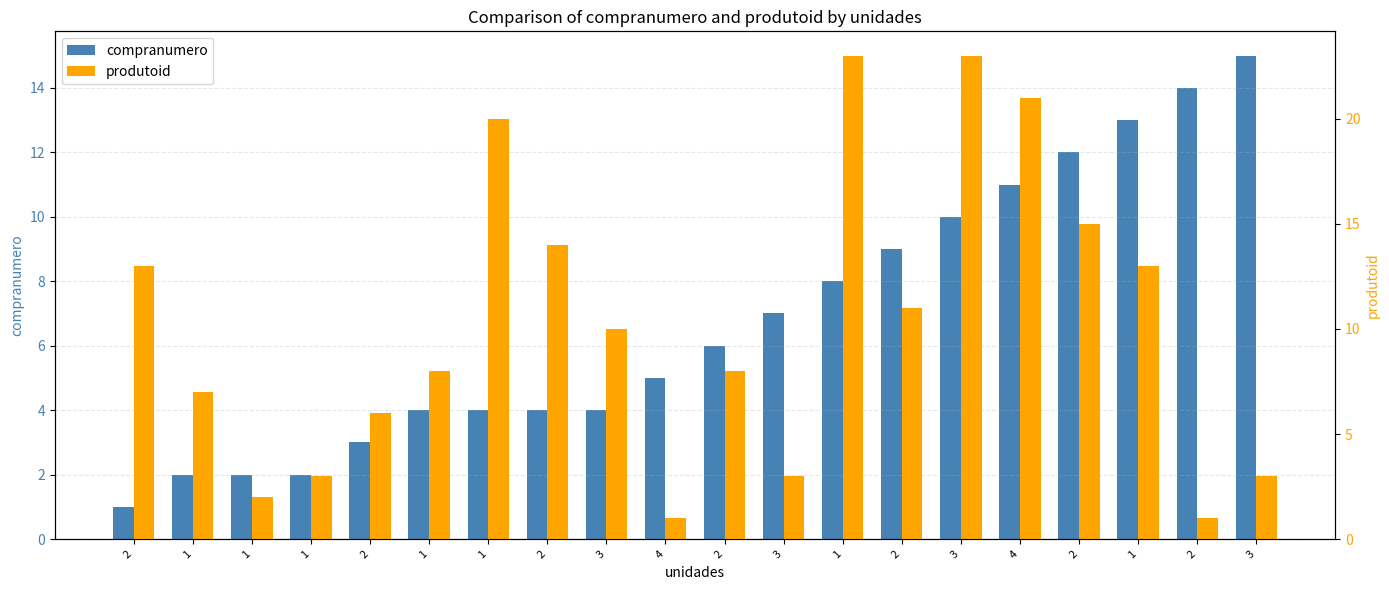

How many data points in produtoid are above 10?

9